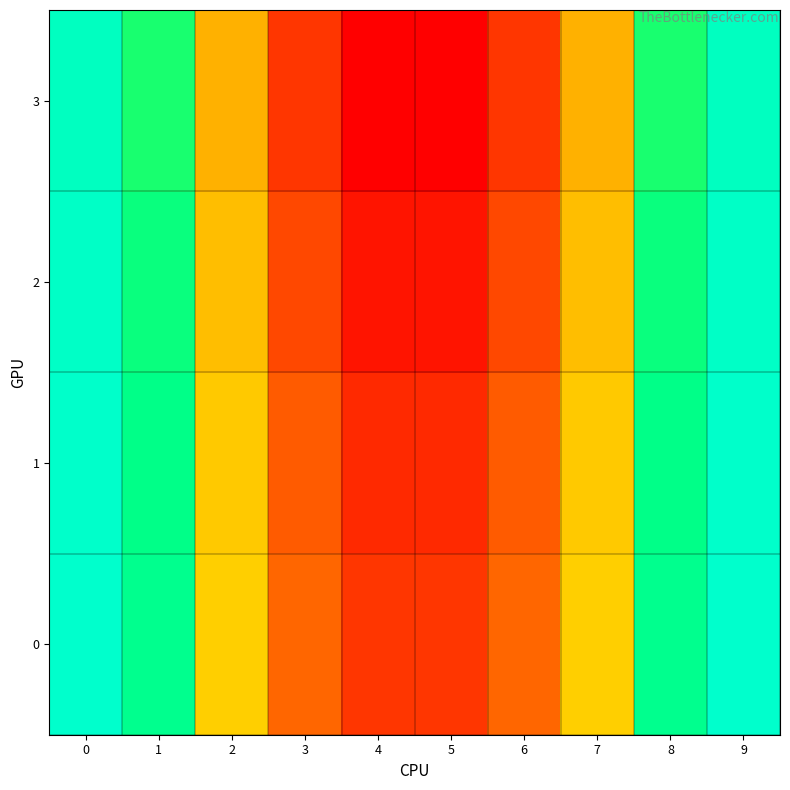

Which category has the lowest value across all series?

4